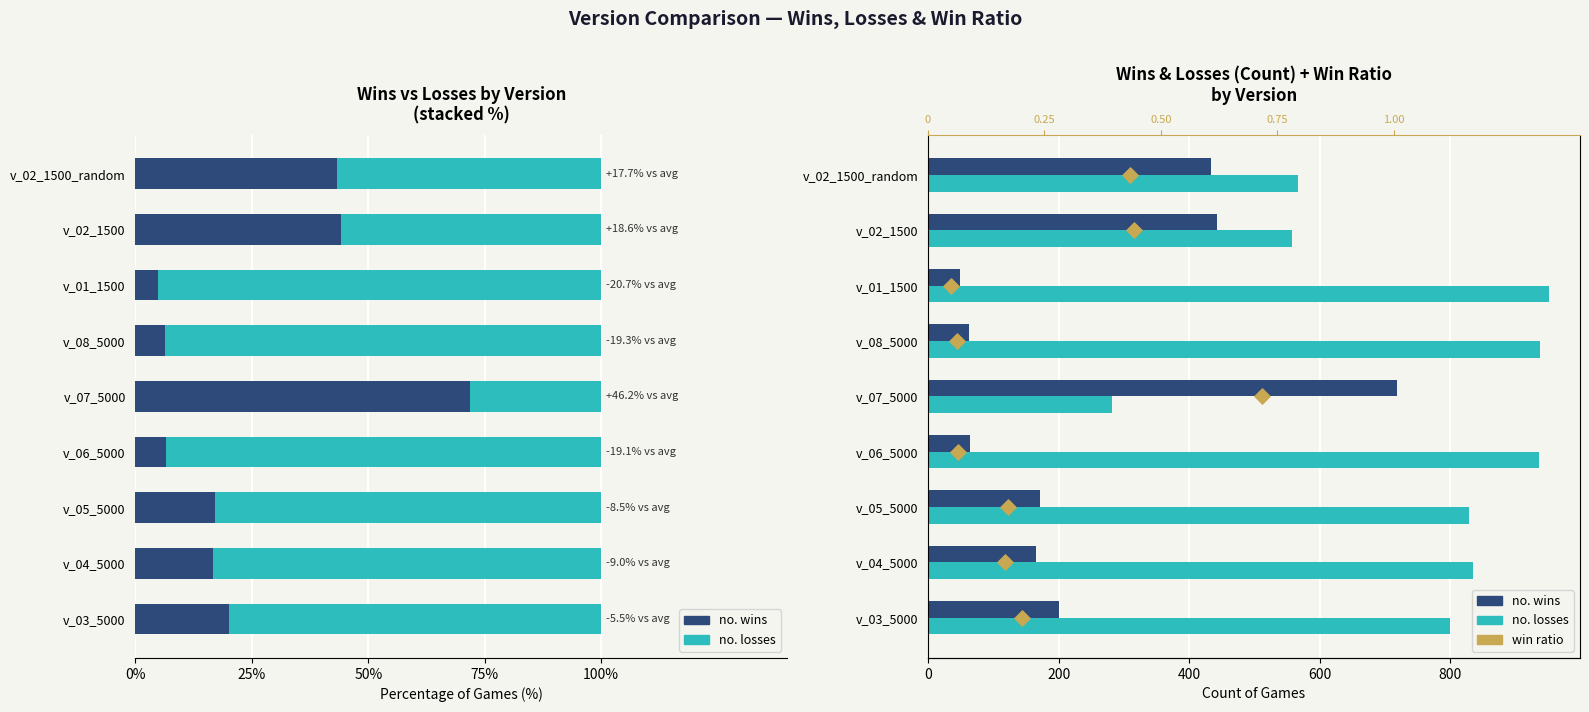

Is the value of win ratio at 100% greater than the value of no. wins at 25%?

No